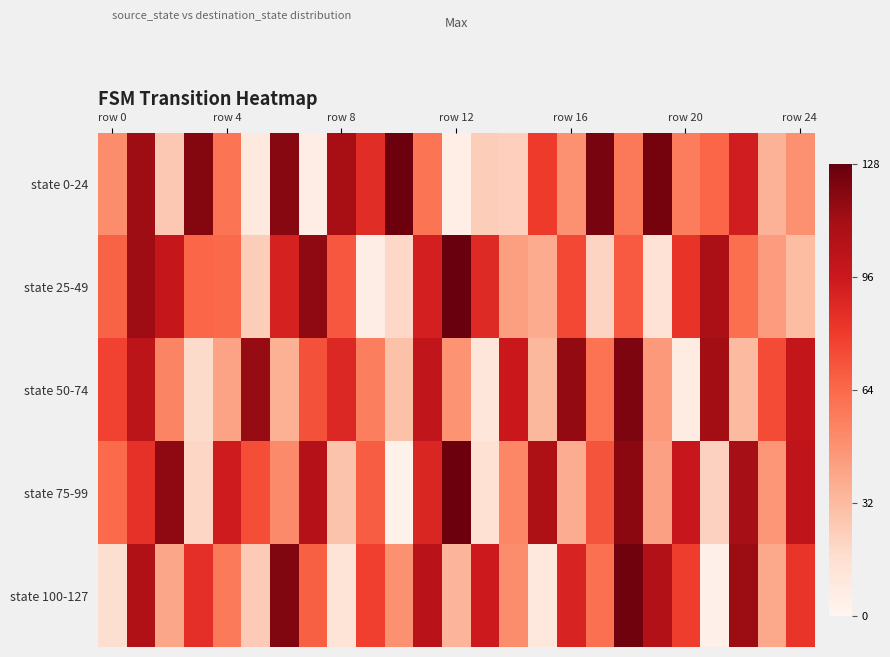

Reading left to right, list all the values displayed in this chart.

state 0-24: 50	113	26	120	59	9	119	6	110	86	126	59	5	24	23	80	48	123	58	124	56	65	93	35	48
state 25-49: 66	113	98	65	64	24	91	117	70	6	19	92	127	87	43	38	75	21	69	14	83	109	62	44	31
state 50-74: 77	102	53	18	41	115	36	72	88	55	29	100	47	11	96	33	116	60	122	45	7	112	32	74	99
state 75-99: 63	84	117	20	94	73	51	105	28	68	3	89	126	15	52	108	37	71	118	42	97	22	111	46	101
state 100-127: 16	107	40	85	57	25	121	67	13	78	48	103	34	95	50	10	90	61	125	106	79	4	114	39	82